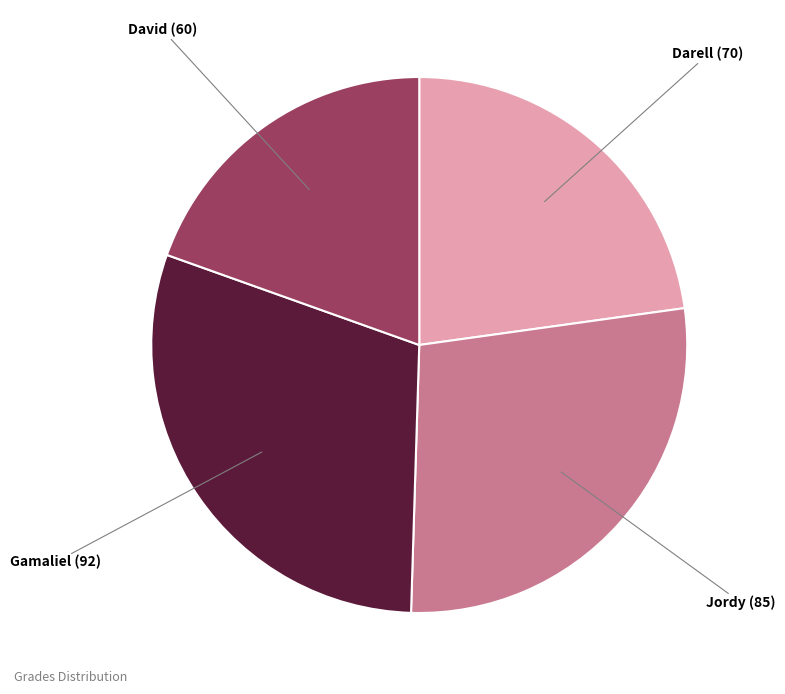

True or false: David accounts for 20% of the total.

True